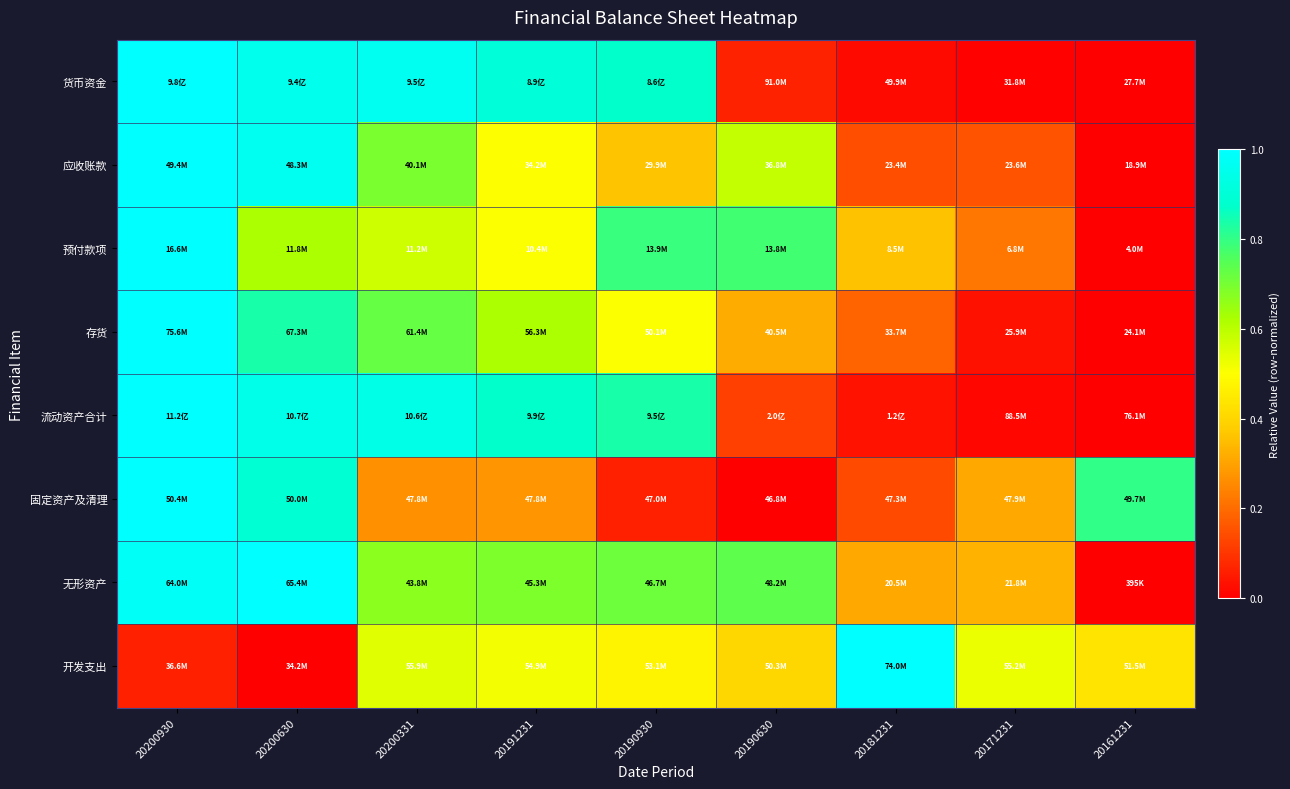

At 20191231, list the series in order from smallest to largest.

固定资产及清理, 应收账款, 预付款项, 开发支出, 存货, 无形资产, 流动资产合计, 货币资金